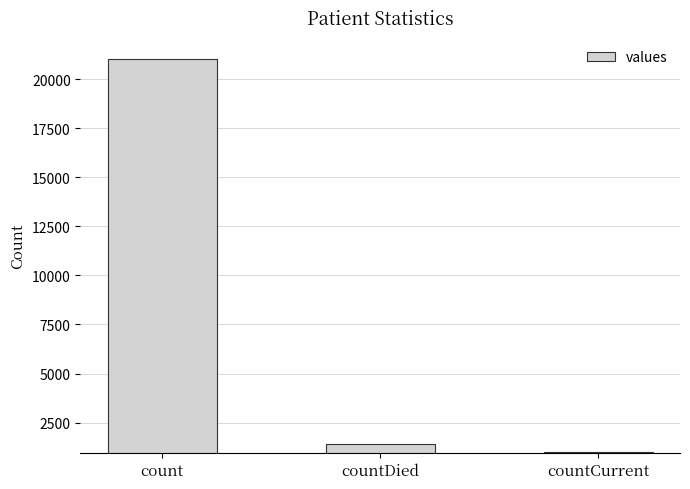

Reading left to right, extract all data points from this chart.

21050	1405	1006